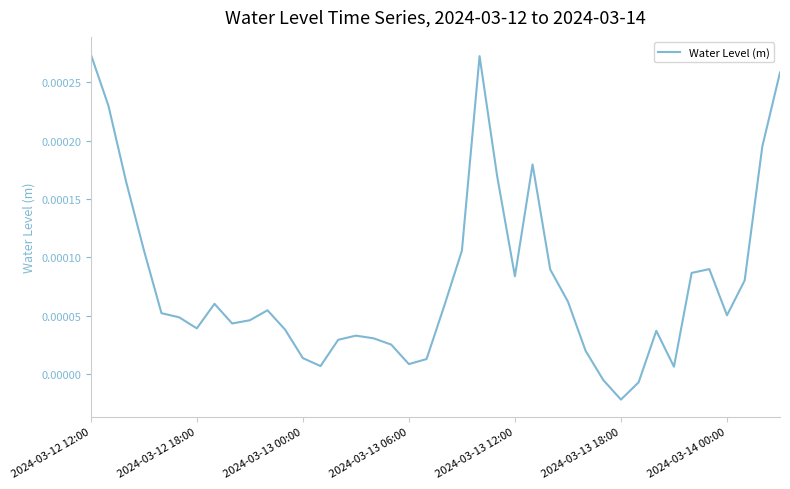

At which label does the data first exceed 0?

2024-03-12 12:00